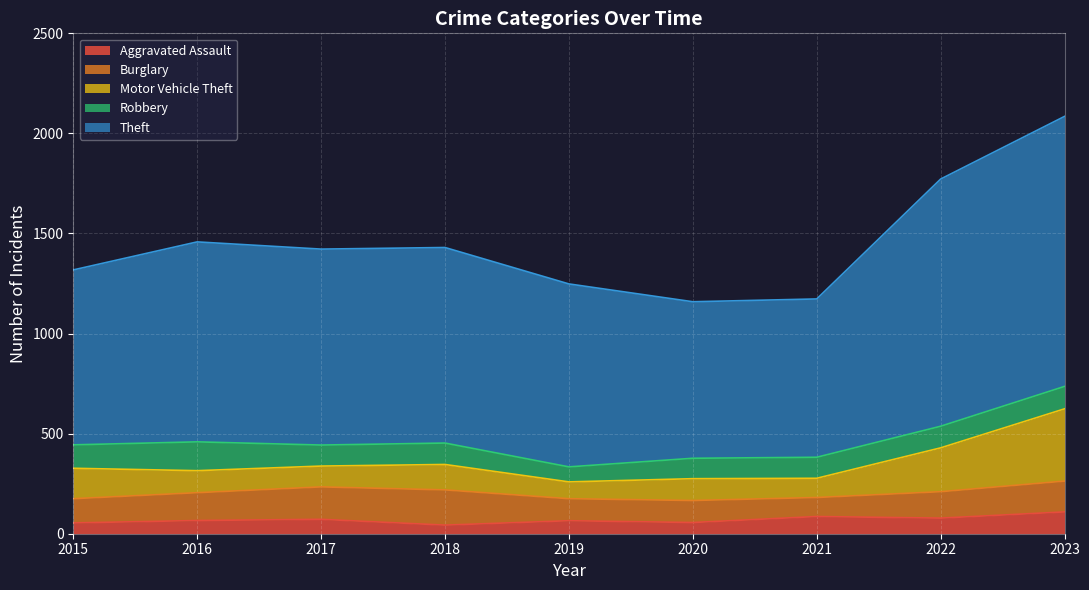

How many times do Robbery and Motor Vehicle Theft cross each other?

4